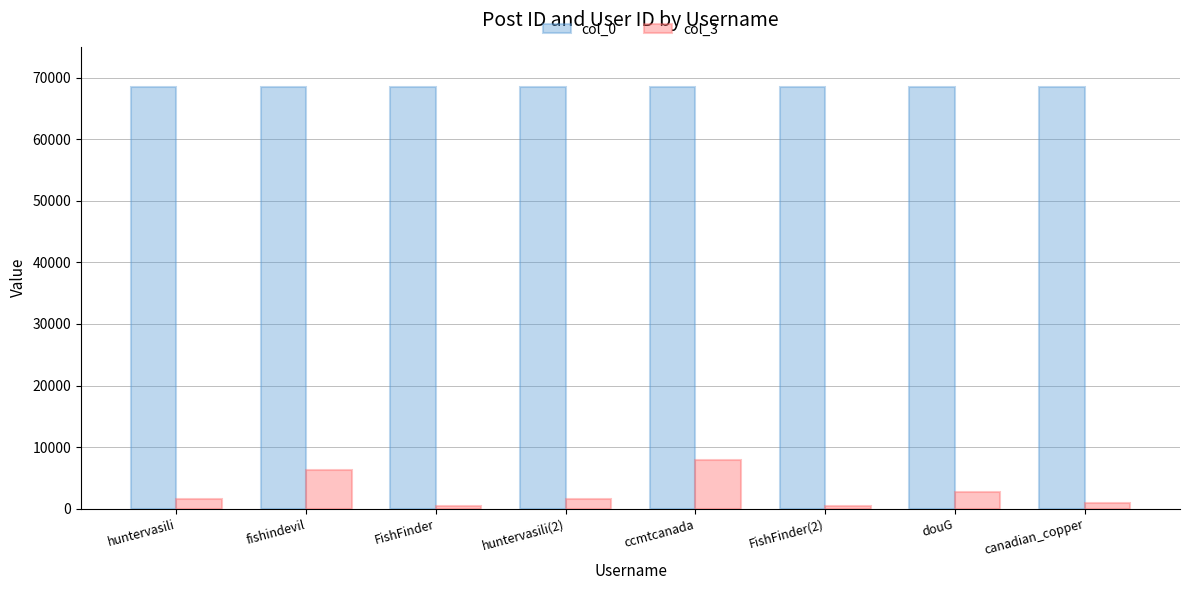

List the series in order of their overall mean, lowest first.

col_3, col_0